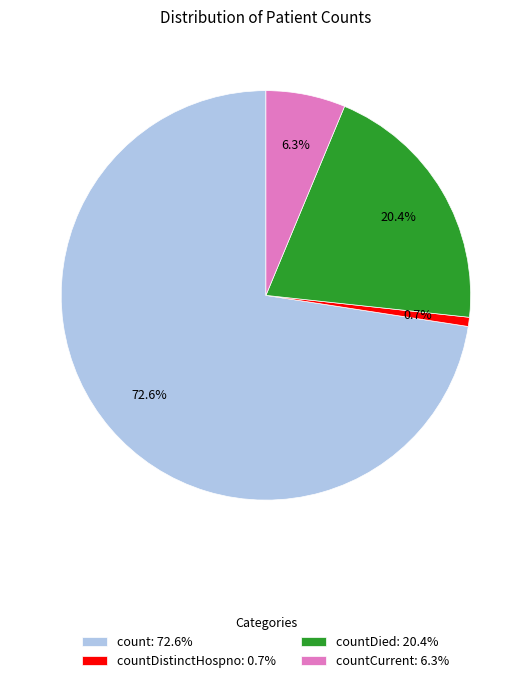

Does any single category account for the majority?

Yes